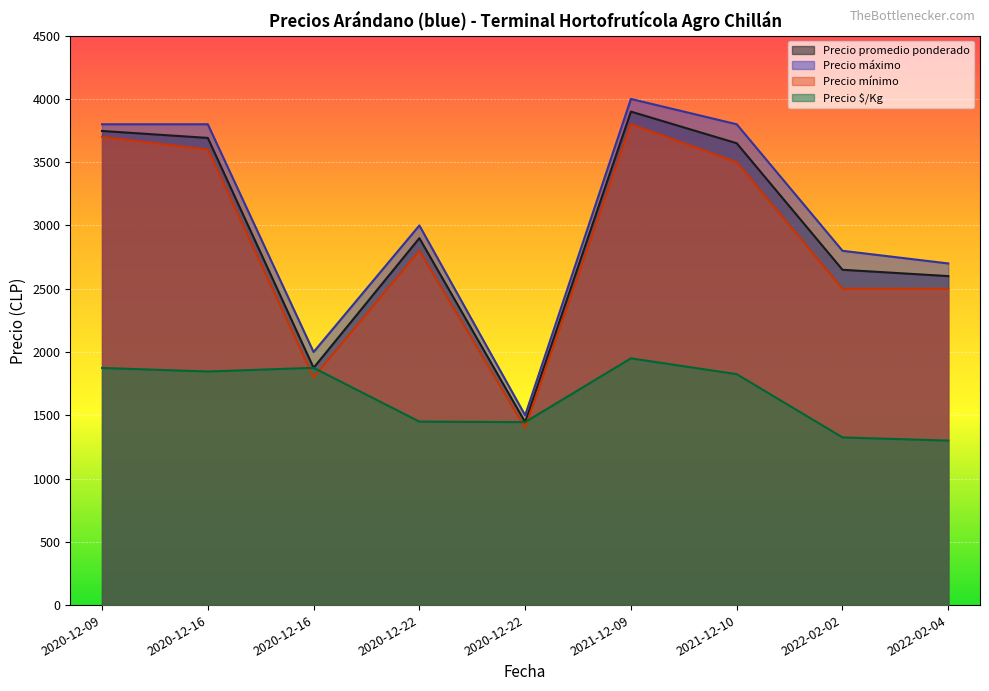

True or false: Precio mínimo and Precio máximo intersect in this chart.

False